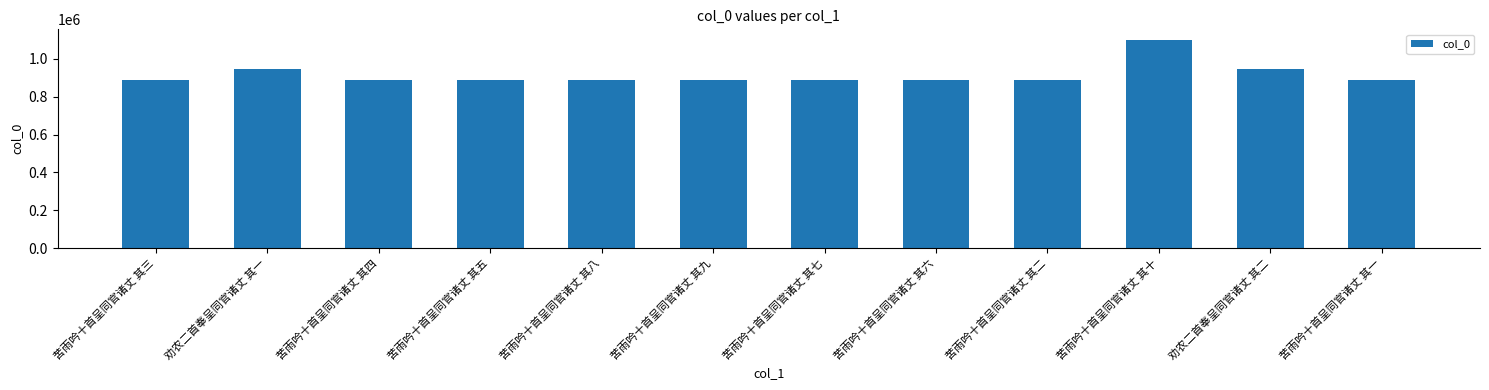

How many distinct data groups are displayed?

1